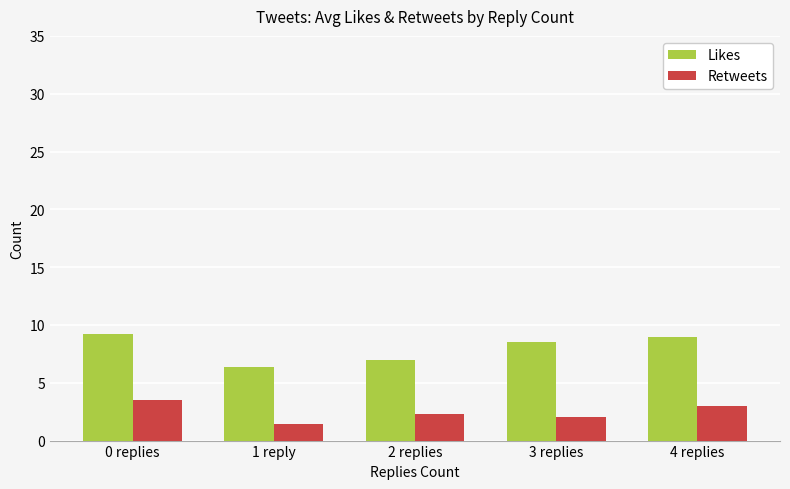

How many bars are there in each group?

2